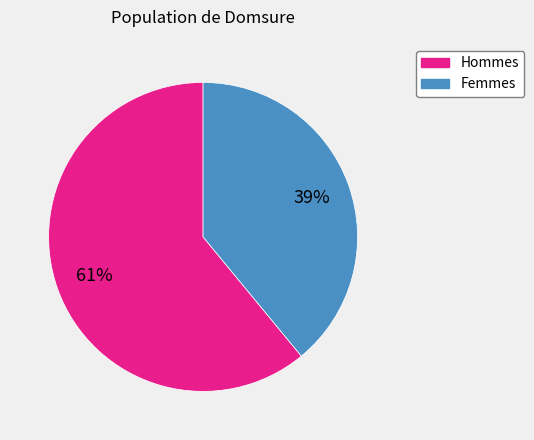

To the nearest percent, what is the average slice percentage?

50%